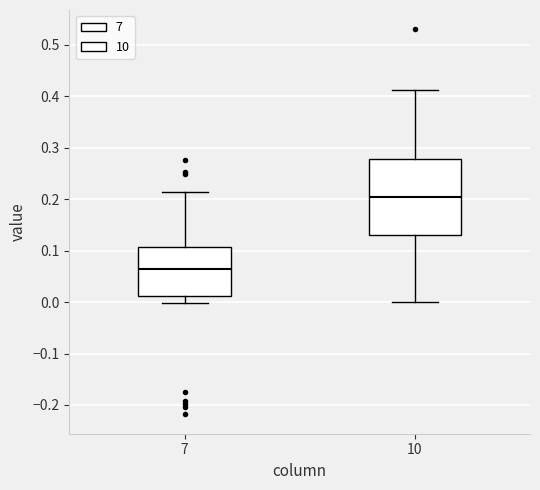

Reading left to right, transcribe this box plot: for each box, give where its median line is, the range the box spans, and where its two whiskers end, as read against the y-axis. The values are not printed on the chart, so give them approximately, as read against the axis.

7: median 0.06, box 0.01 to 0.11, whiskers 0.00 to 0.21
10: median 0.20, box 0.13 to 0.28, whiskers 0.00 to 0.41